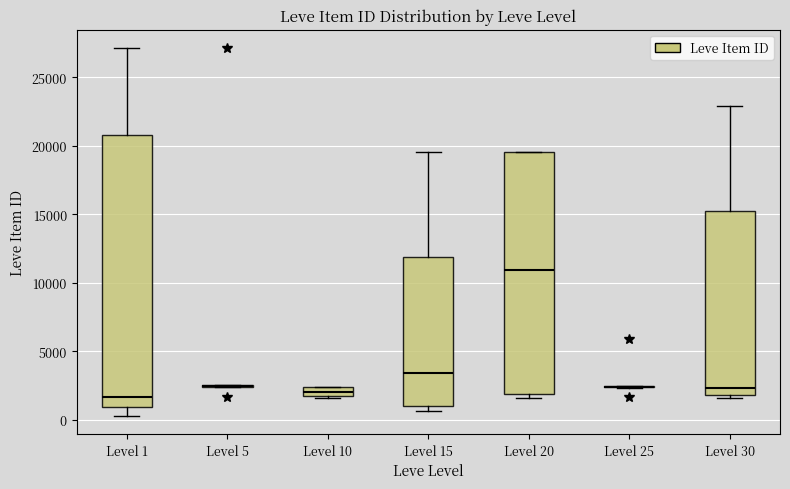

Where is the lower edge of the box for Level 1 on the y-axis? The values are not printed on the chart, so give them approximately, as read against the axis.

1000